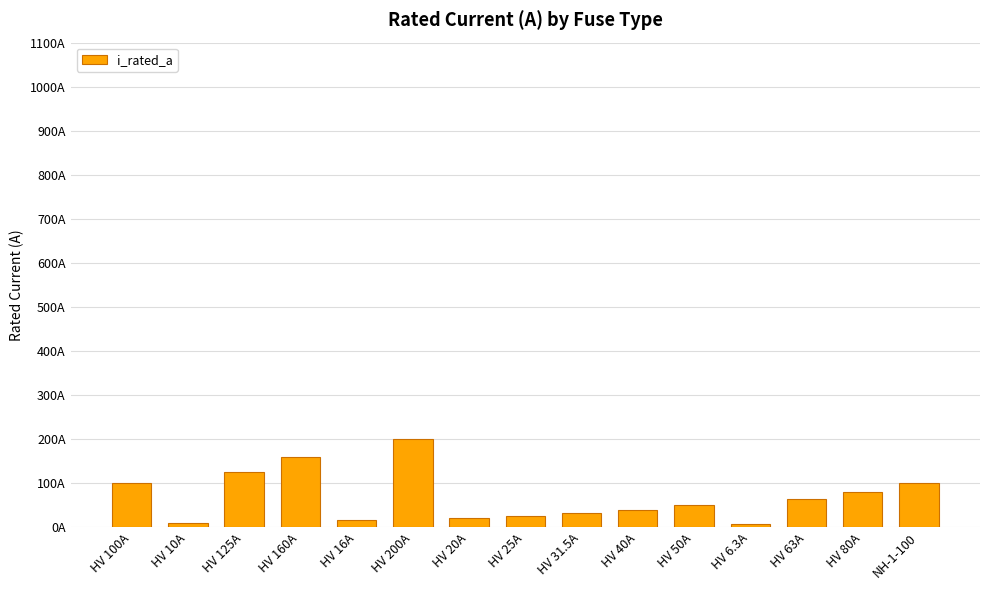

Does the chart contain any negative values?

No